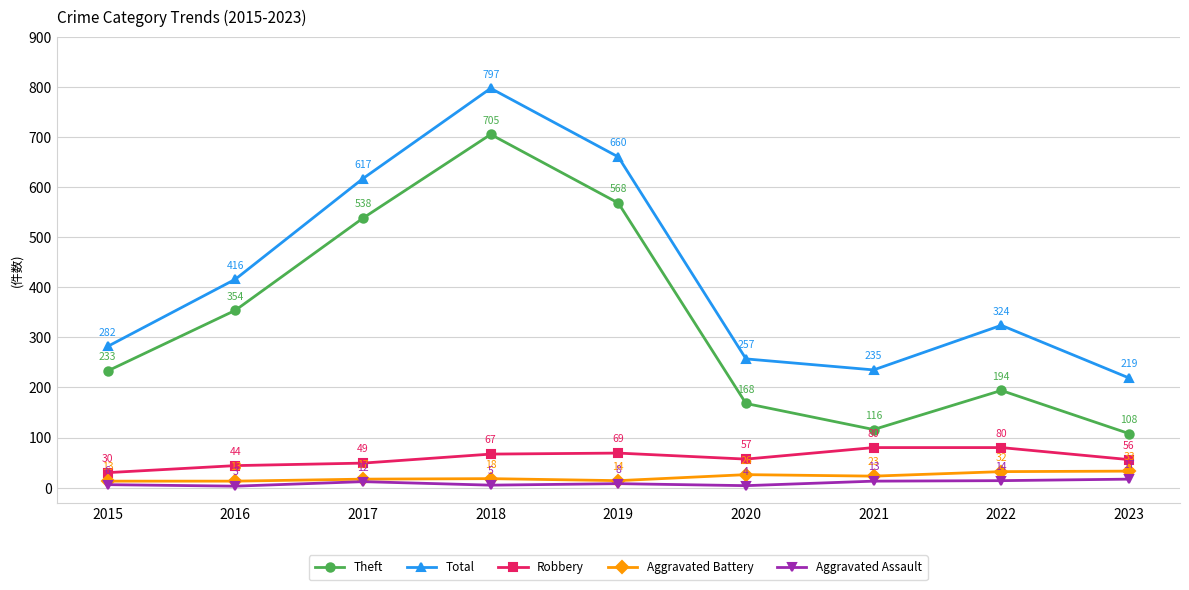

What is the difference between the maximum and minimum values in the Aggravated Battery series?

20